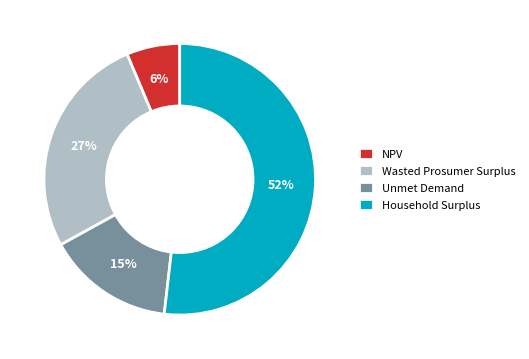

Combined, do NPV and Household Surplus account for over 50%?

Yes